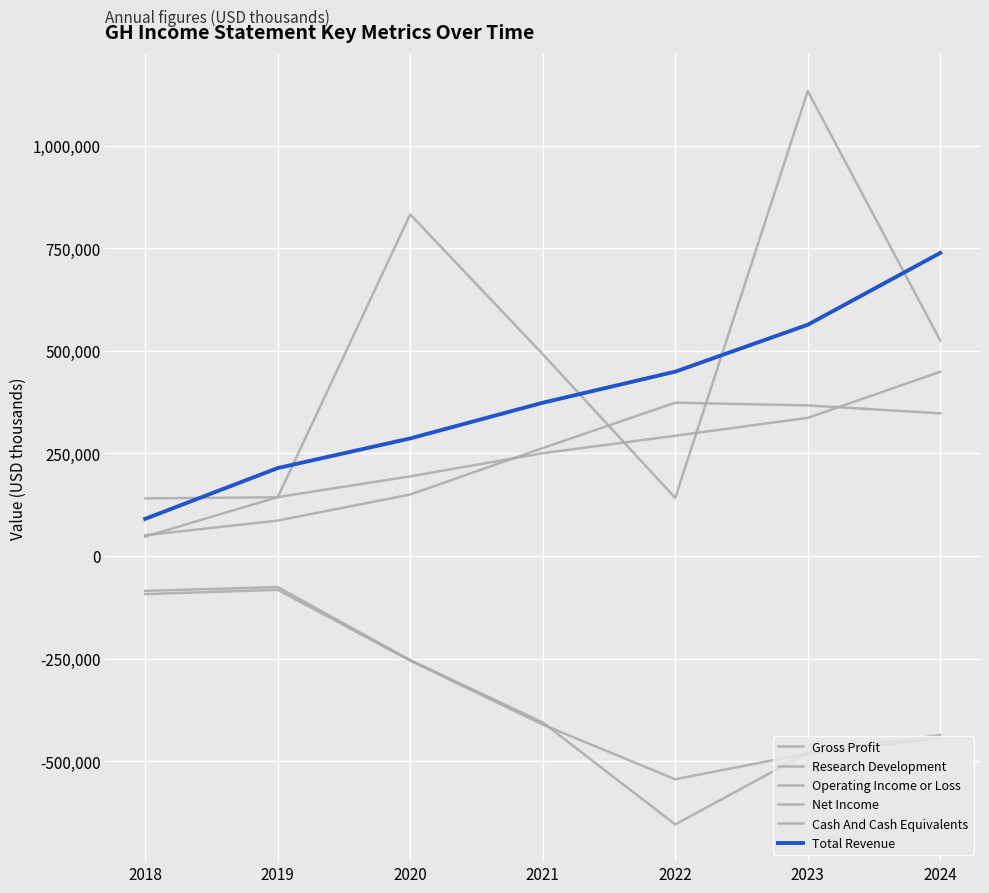

Does the chart display data point markers on the line(s)?

No